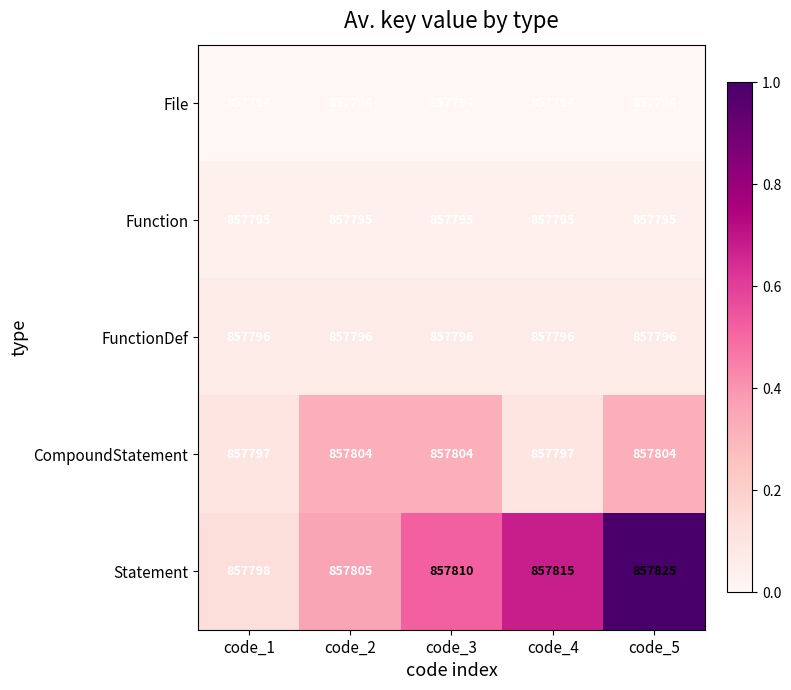

Reading left to right, what are all the values shown in this chart?

File: code_1=857794	code_2=857794	code_3=857794	code_4=857794	code_5=857794
Function: code_1=857795	code_2=857795	code_3=857795	code_4=857795	code_5=857795
FunctionDef: code_1=857796	code_2=857796	code_3=857796	code_4=857796	code_5=857796
CompoundStatement: code_1=857797	code_2=857804	code_3=857804	code_4=857797	code_5=857804
Statement: code_1=857798	code_2=857805	code_3=857810	code_4=857815	code_5=857825